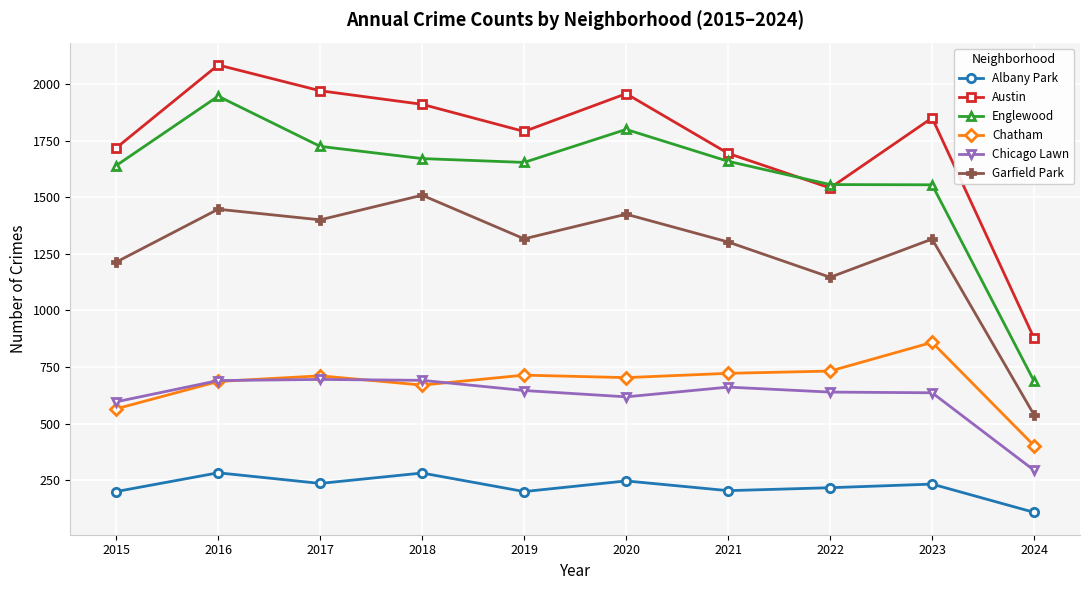

What is the total value across all series at 2019?

6323